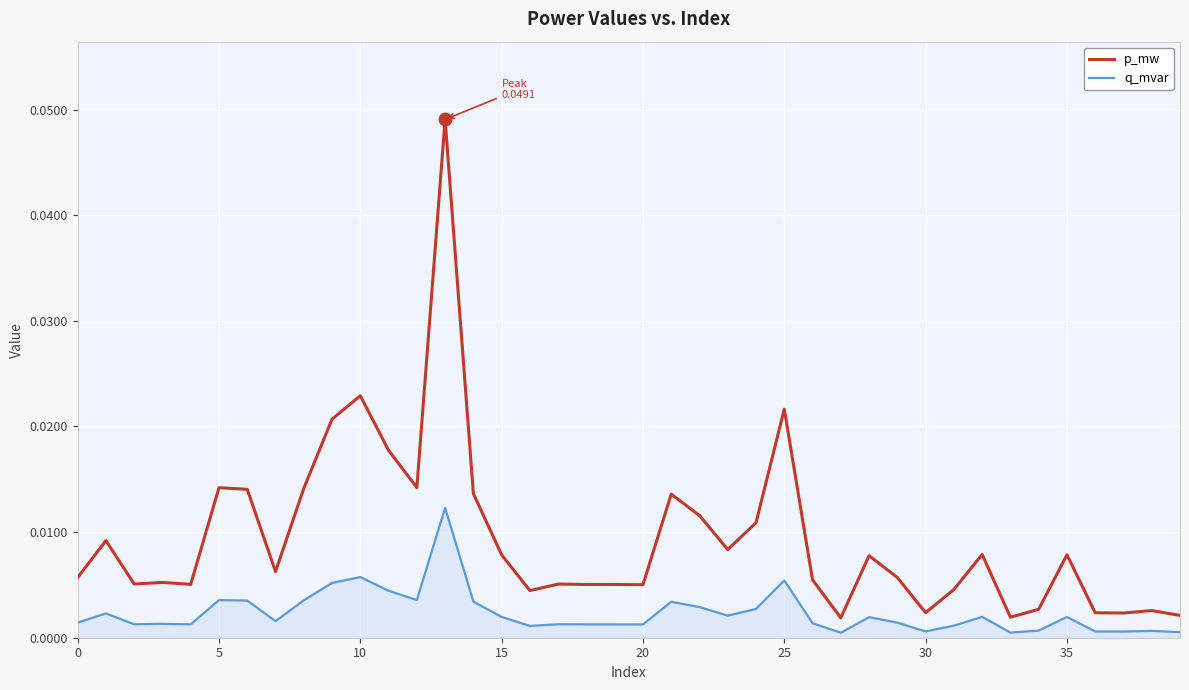

What is the sum of all p_mw values?

0.4